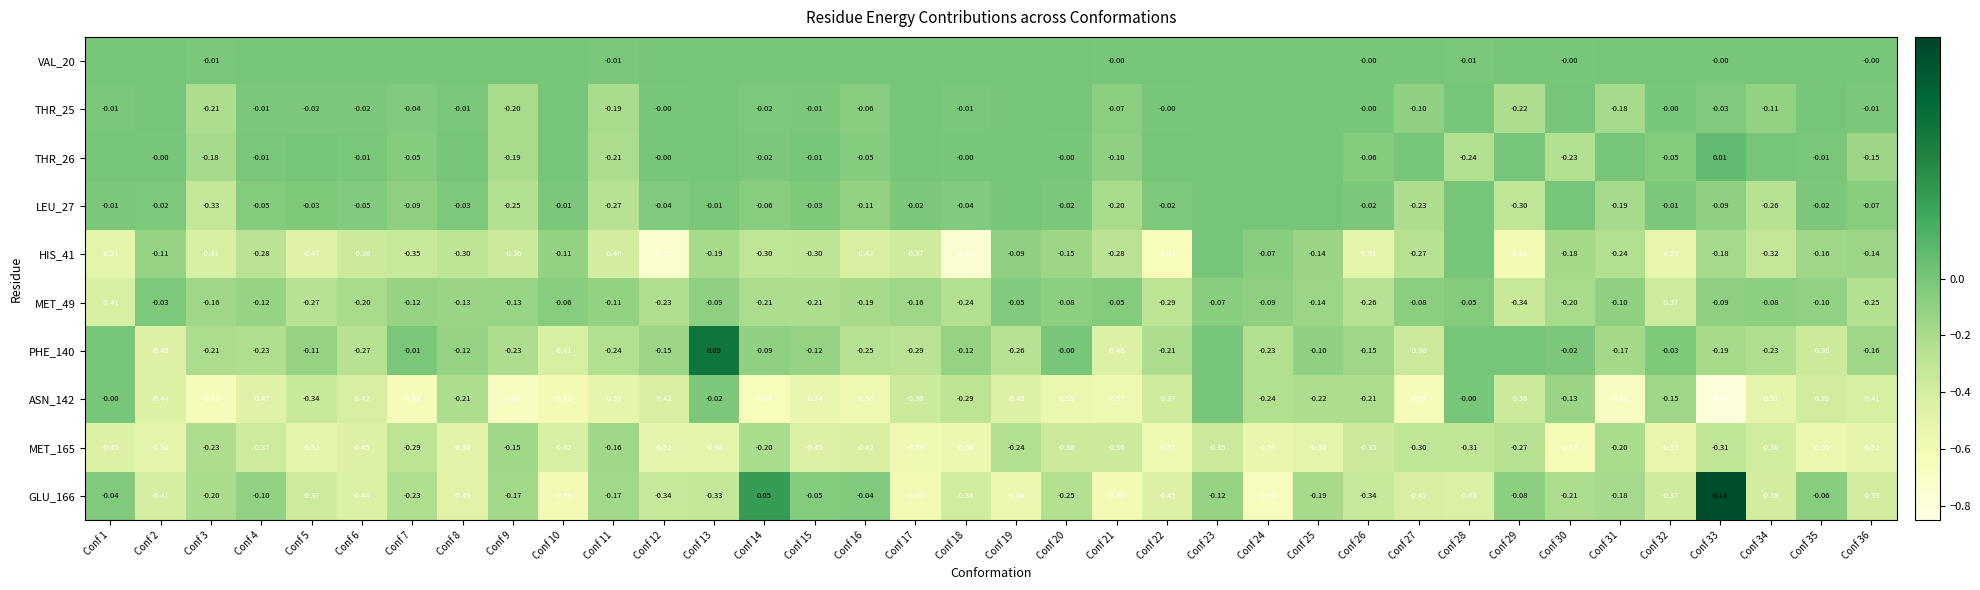

Is the value of MET_49 at Conf 8 greater than the value of ASN_142 at Conf 36?

Yes